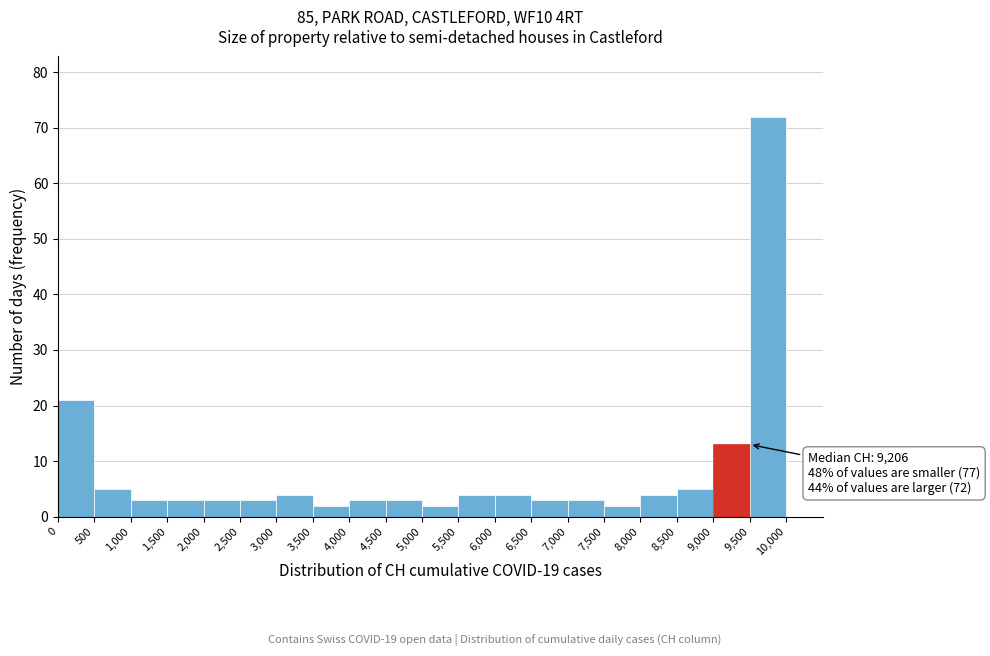

Over which range of the x-axis is the bar tallest?

9,500 to 10,000